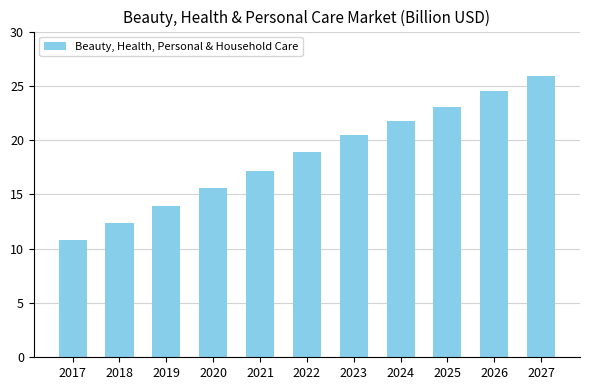

The value at 2020 is 15.6. True or false?

True